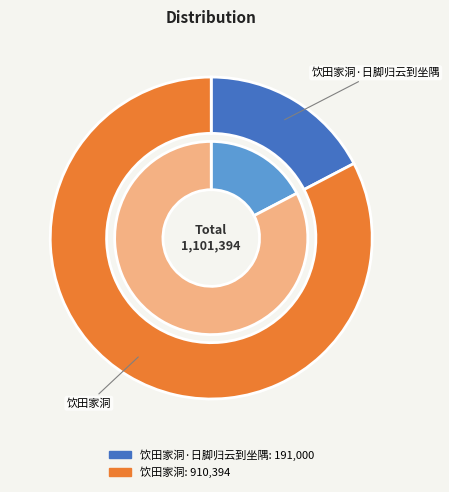

Is it true that 饮田家洞·日脚归云到坐隅 is 30% of the pie?

False